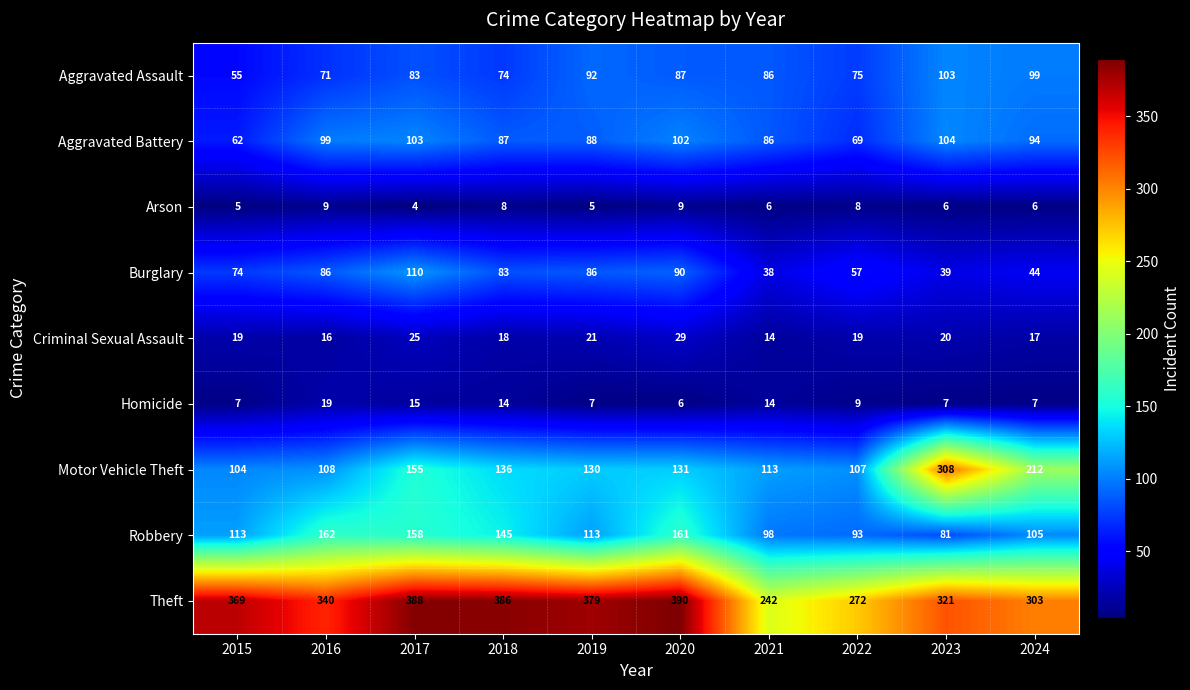

Between 2017 and 2020, which series saw the biggest shift?

Motor Vehicle Theft